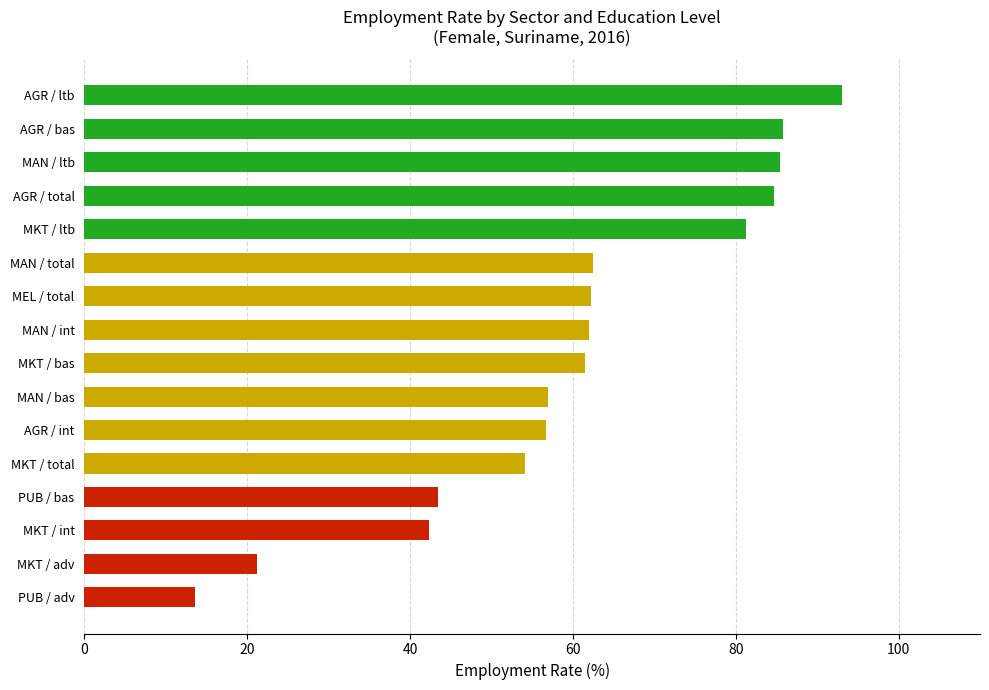

Are the bars grouped side by side (vs. stacked)?

No